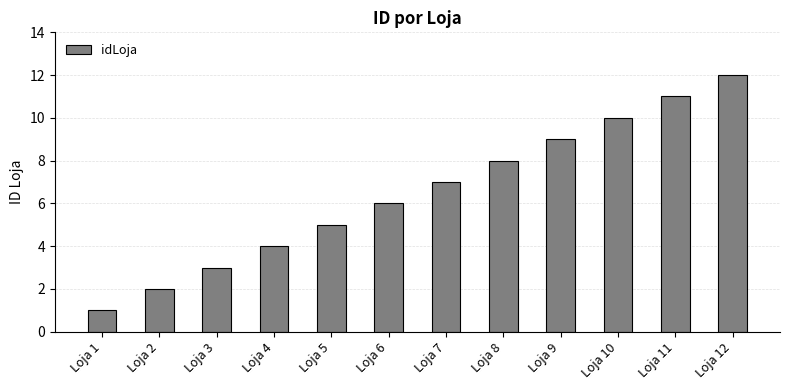

What is the value of the 7th bar from the left?

7